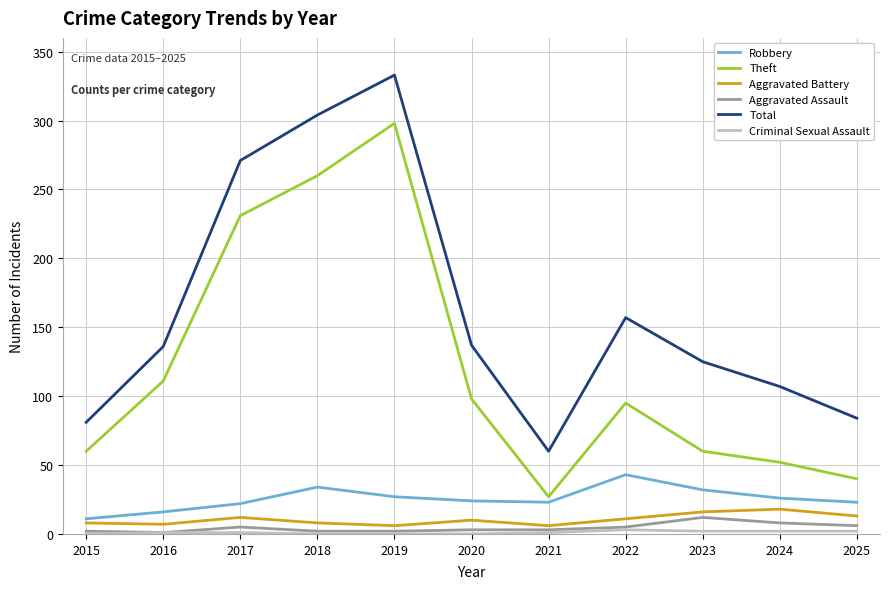

What is the minimum value for Theft?

27